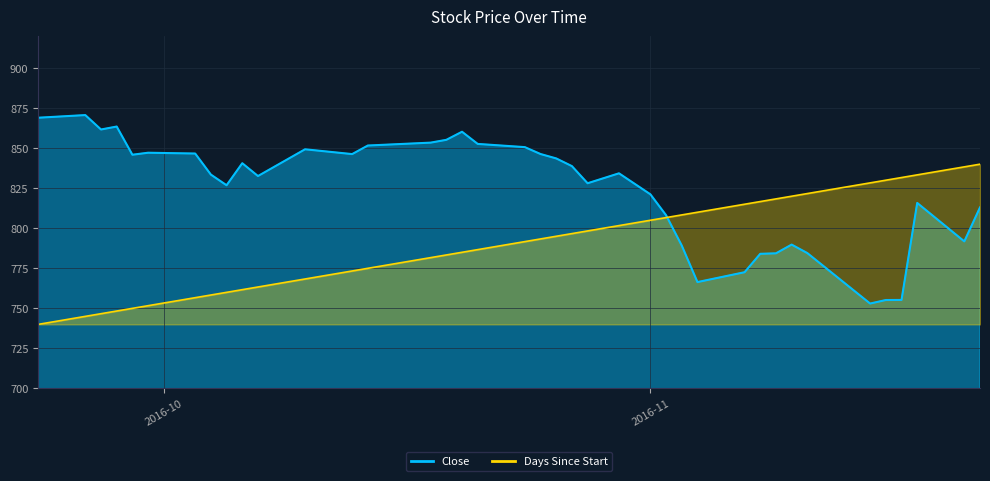

Which series has the largest range (max minus min)?

Close